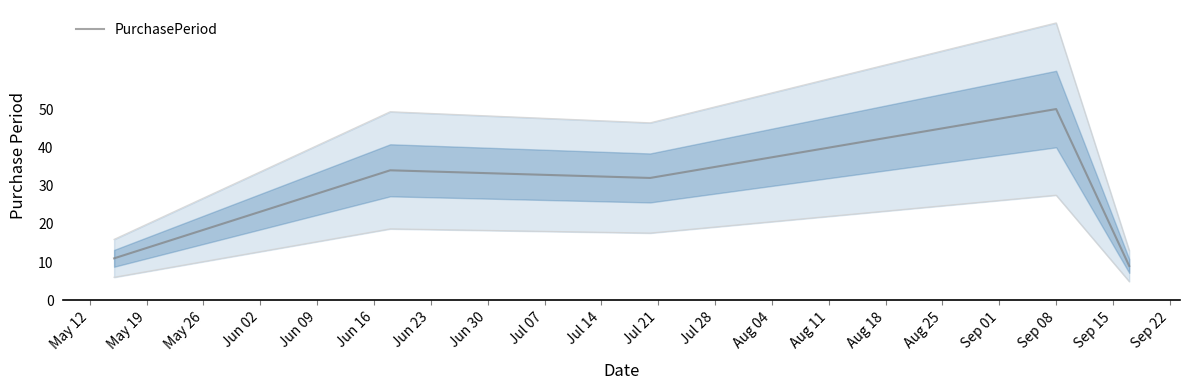

How many values are below 32?

2